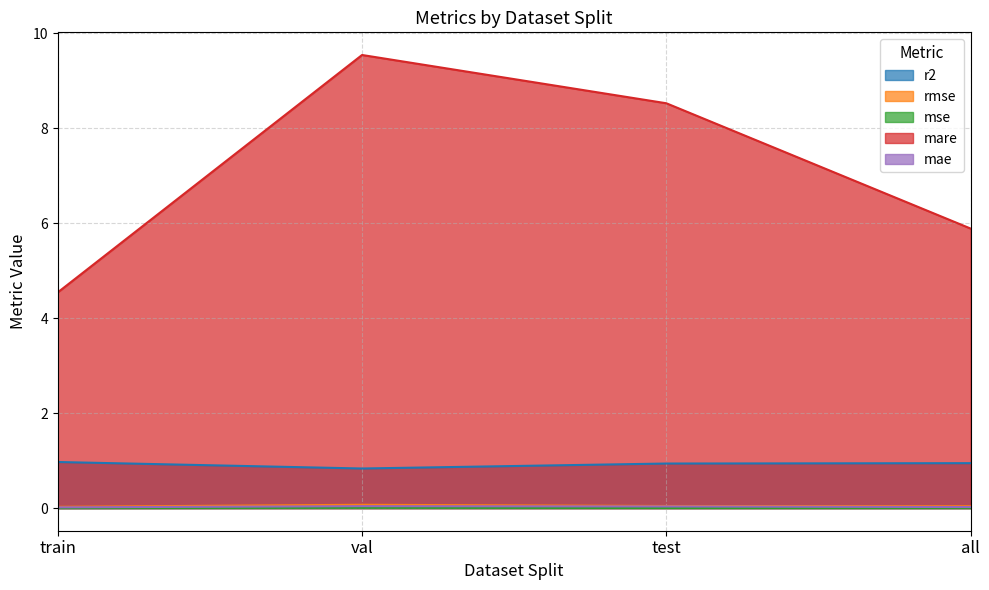

Between all and val, which is larger?

all